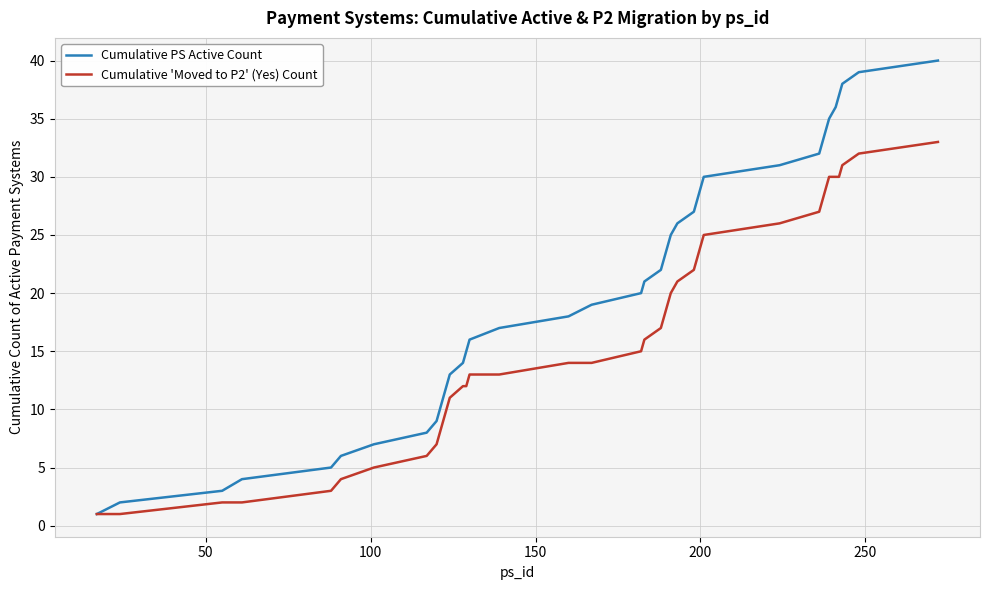

What is the maximum value shown in the chart?

40